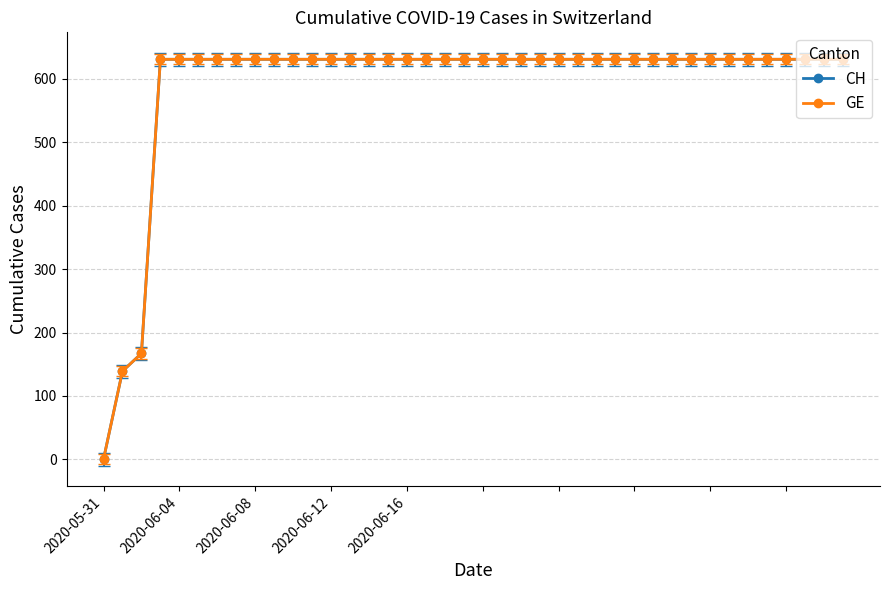

Does the chart have visible grid lines?

Yes